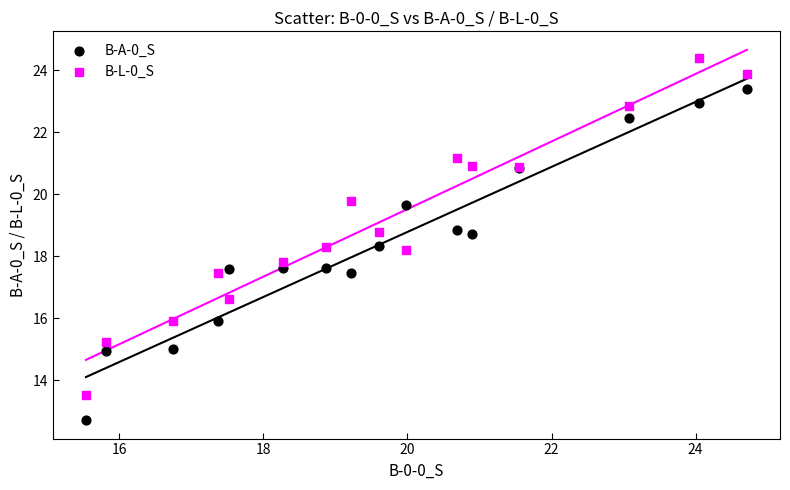

What is the X range (max minus min) for the scatter plot?

9.2